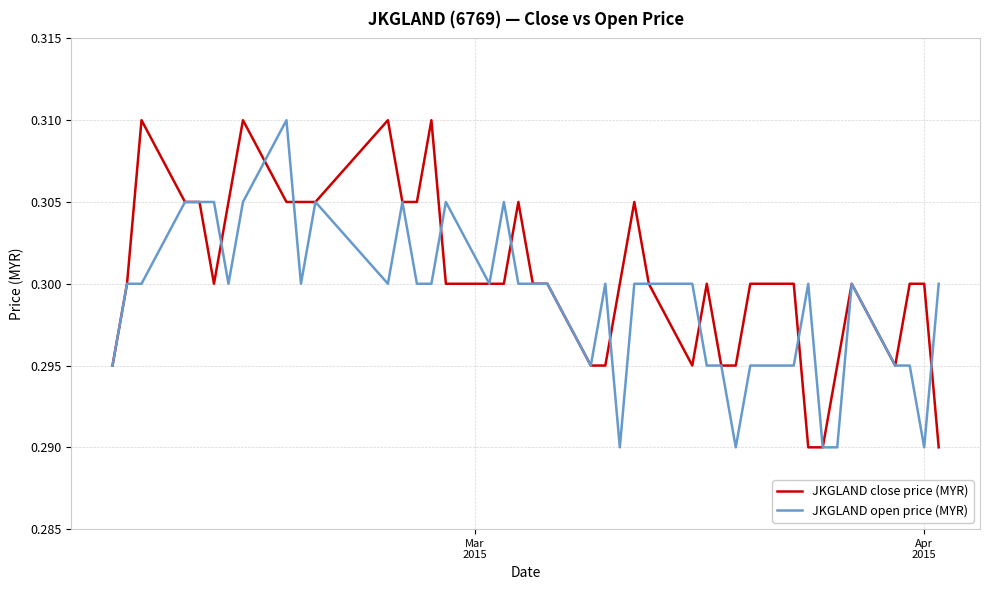

List the series in order of their overall mean, highest first.

JKGLAND close price (MYR), JKGLAND open price (MYR)